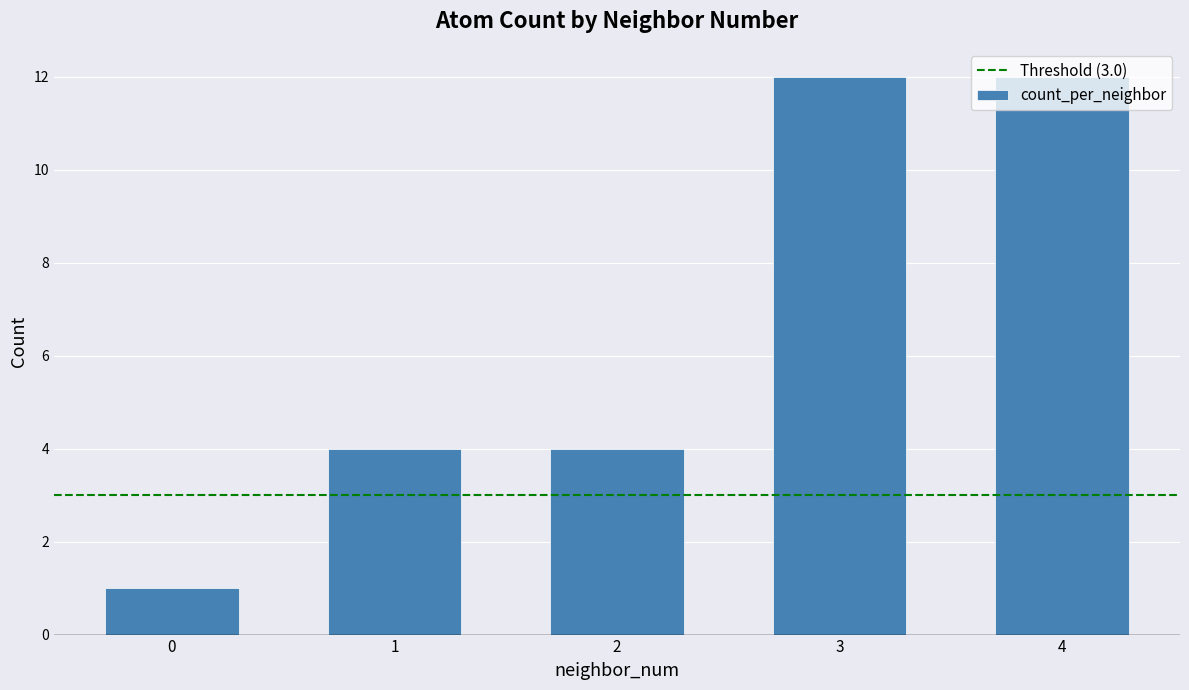

What is the approximate value at 4, to the nearest 5?

10